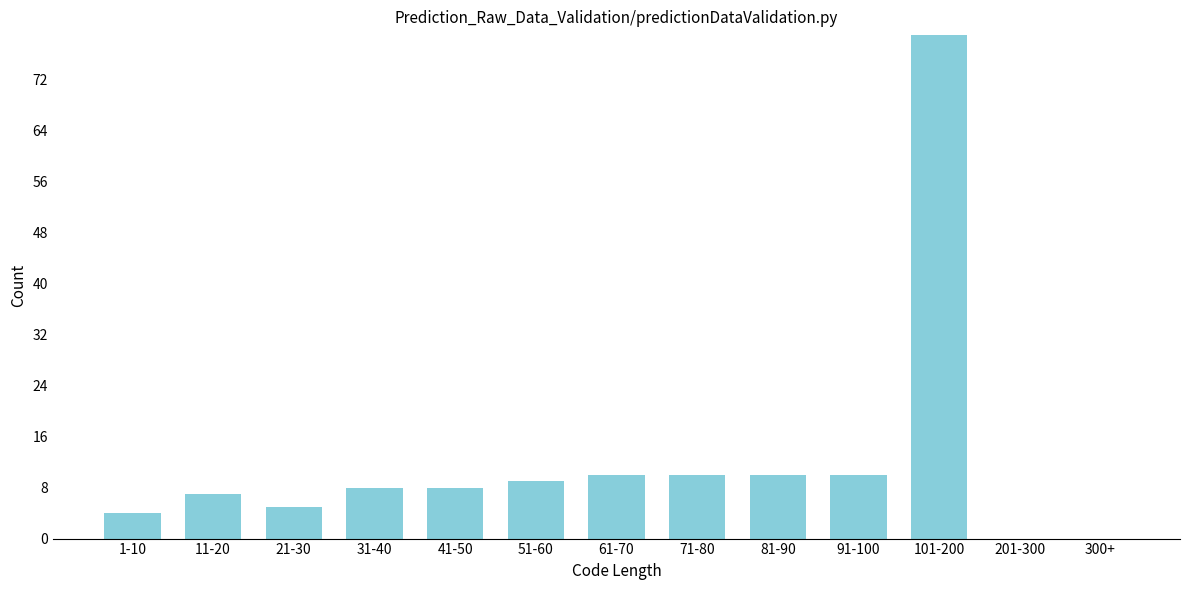

Reading right to left, extract all data points from this chart.

300+=0	201-300=0	101-200=79	91-100=10	81-90=10	71-80=10	61-70=10	51-60=9	41-50=8	31-40=8	21-30=5	11-20=7	1-10=4